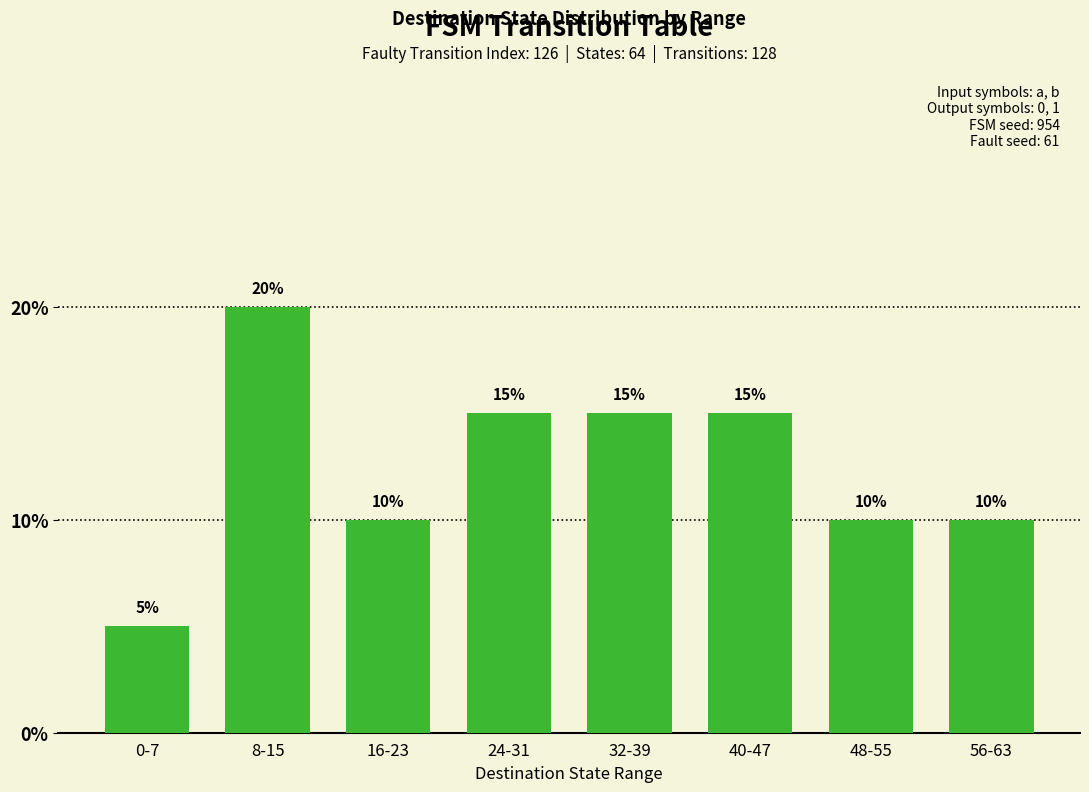

What is the difference between the maximum and minimum values?

15